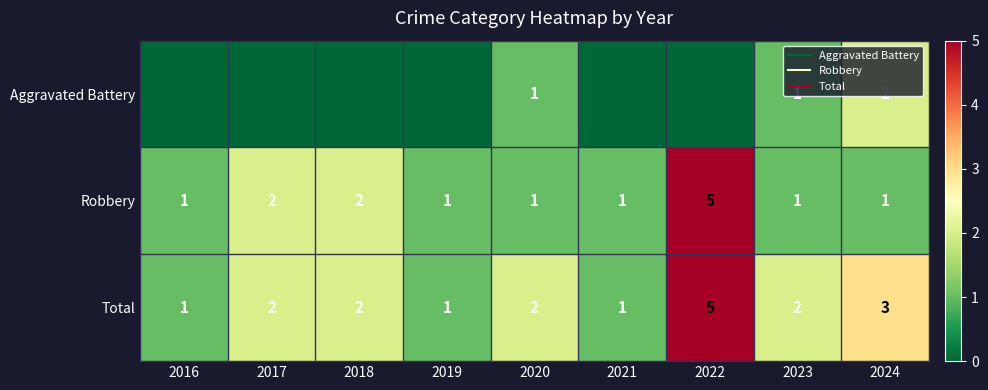

List the series in order of their overall mean, lowest first.

Aggravated Battery, Robbery, Total